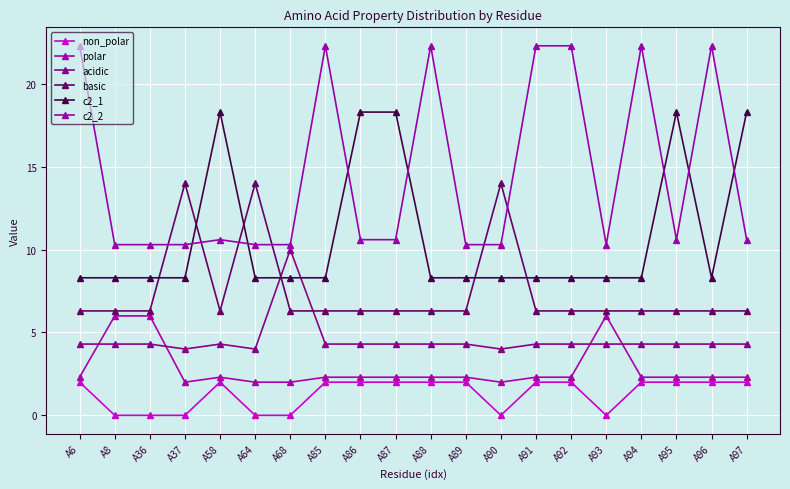

Is the value of basic at A93 greater than the value of non_polar at A85?

Yes